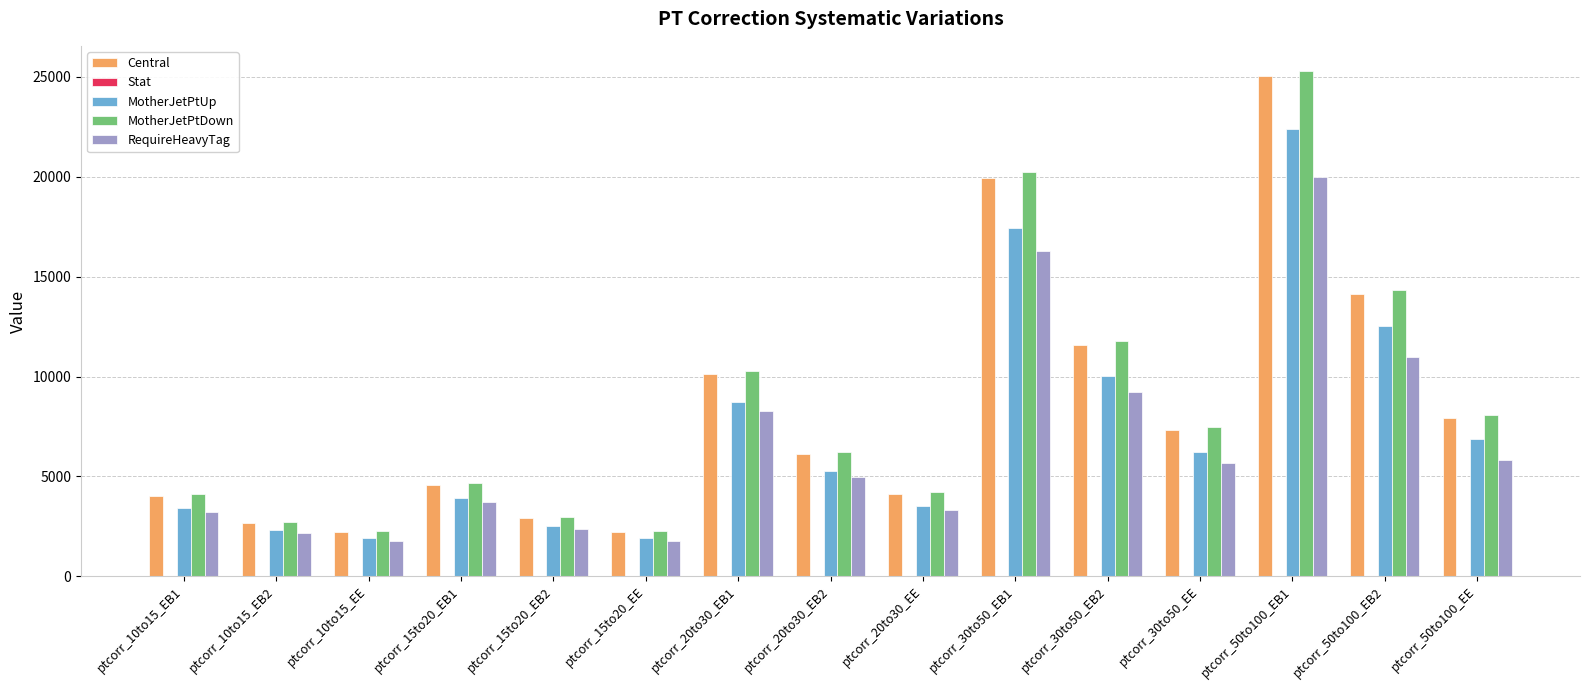

The value of Central at ptcorr_20to30_EE is 5418.3. True or false?

False